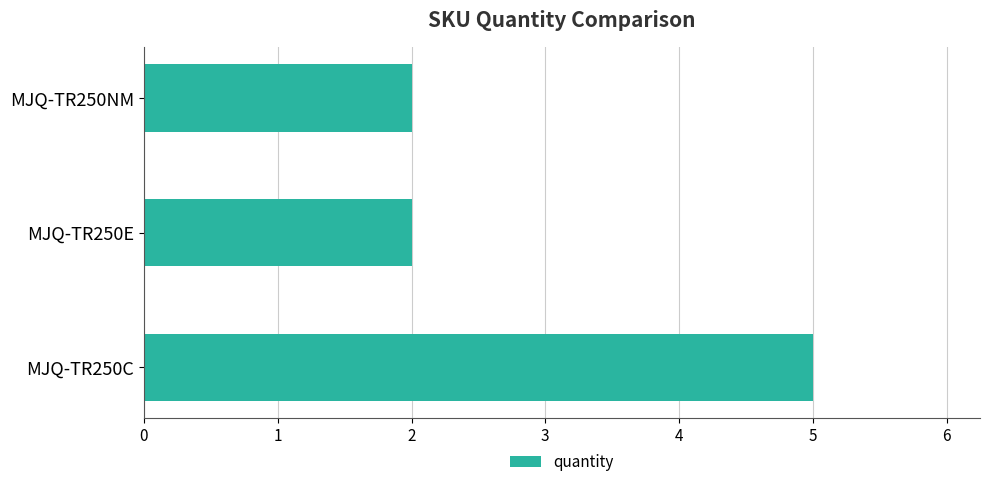

Which label corresponds to the largest value in the chart?

MJQ-TR250C